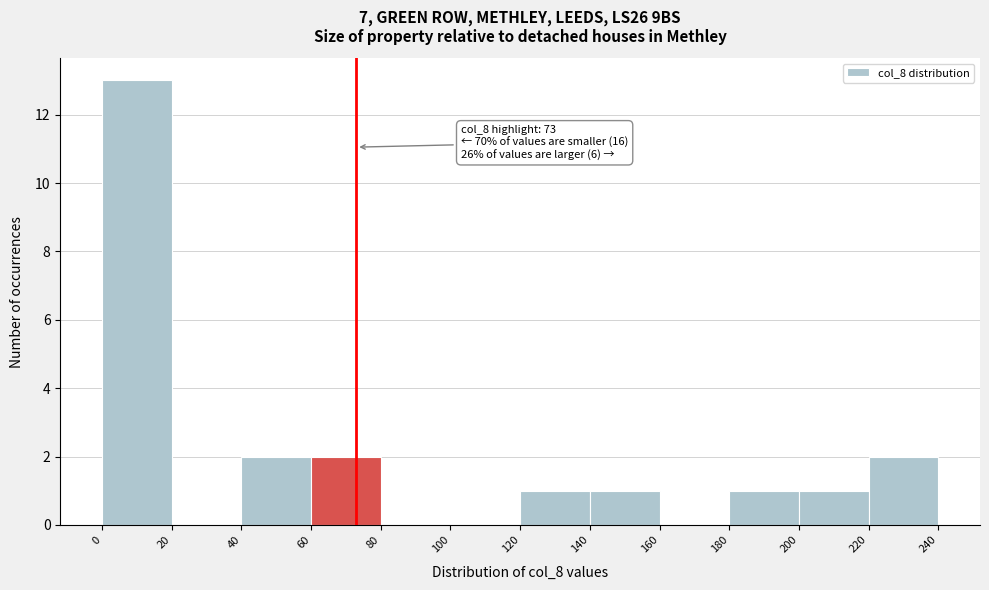

Over which range of the x-axis is the bar tallest?

0 to 20